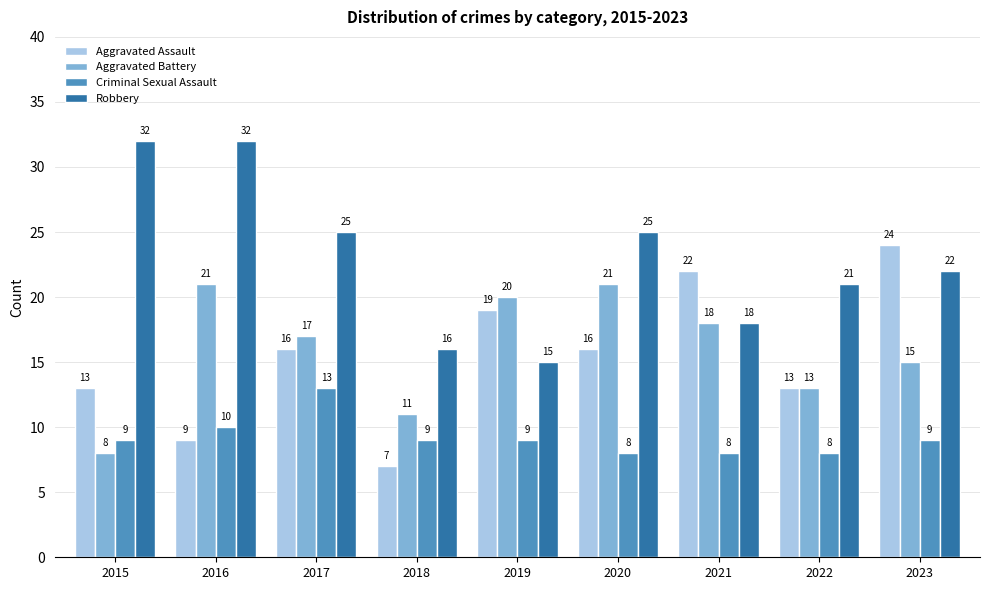

At which label is Aggravated Battery closest to 14?

2022